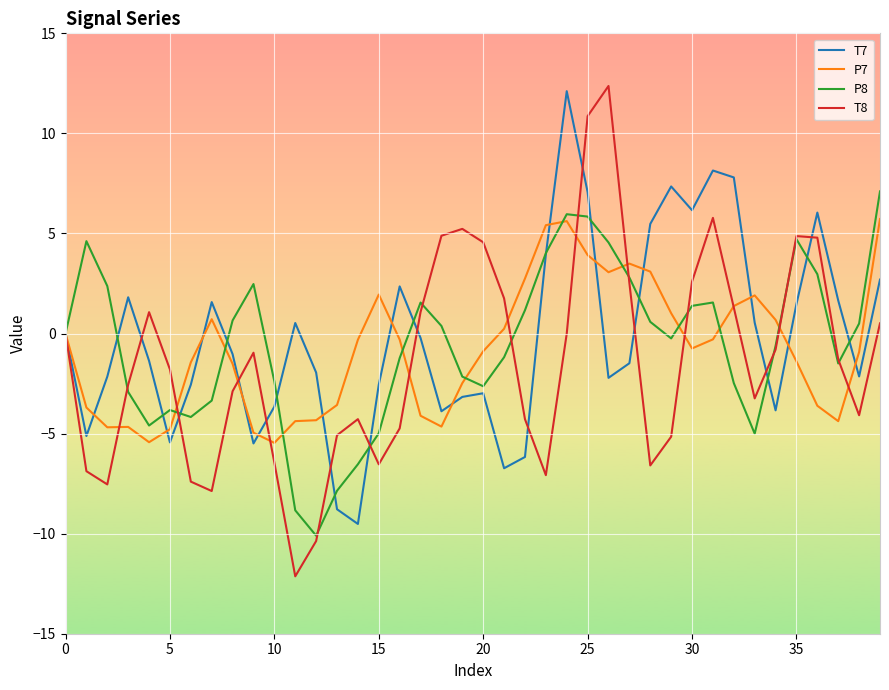

What is the highest value of the T7 series?

12.1